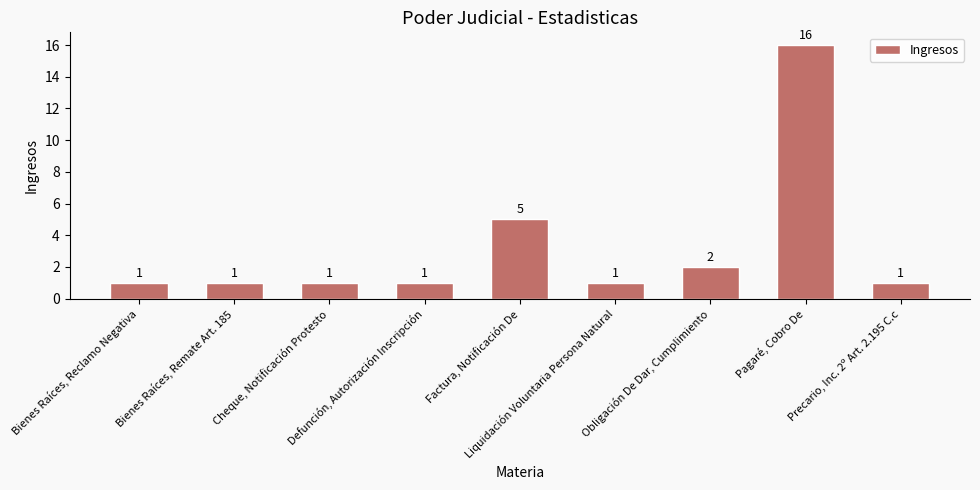

What is the difference between the maximum and minimum values?

15